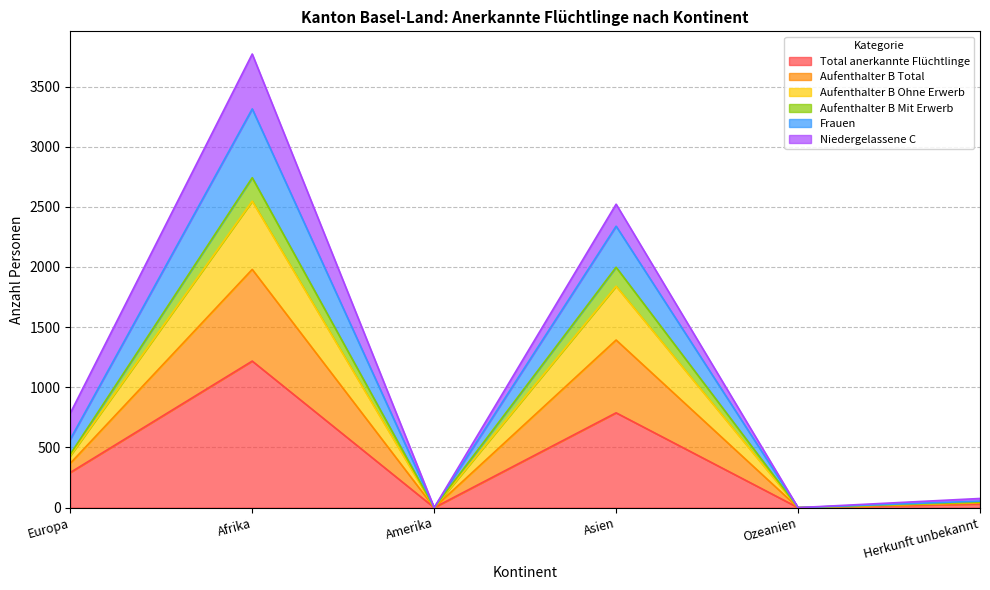

At which label does Total anerkannte Flüchtlinge reach its peak?

Afrika